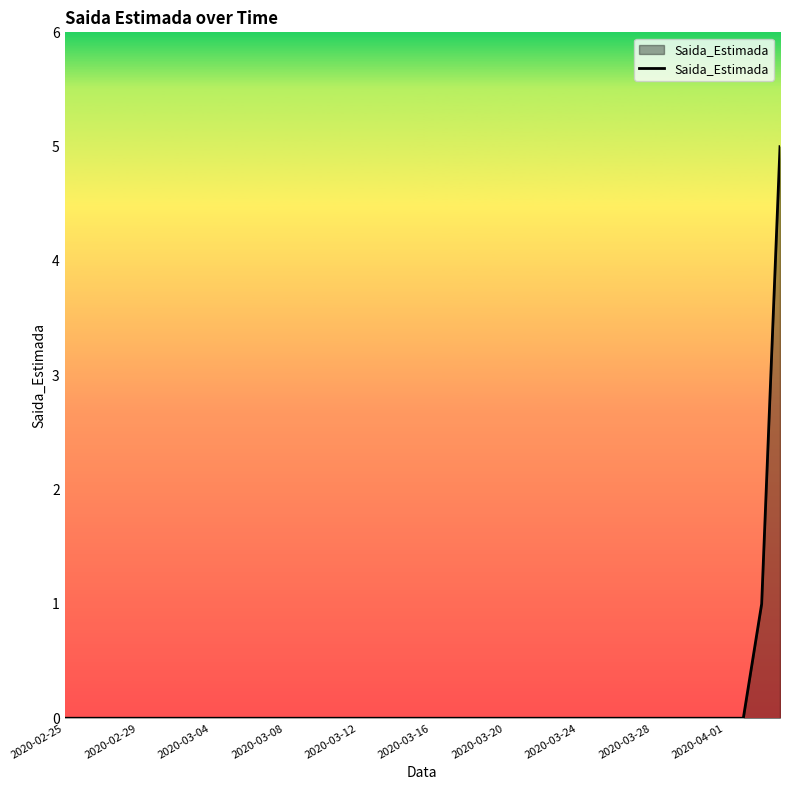

What is the maximum value shown in the chart?

5